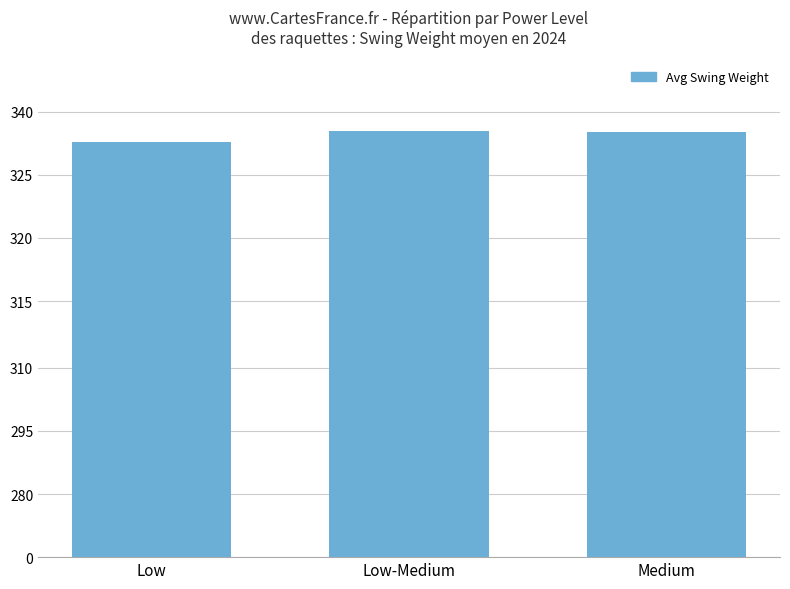

What is the difference between the maximum and second lowest values?

0.8